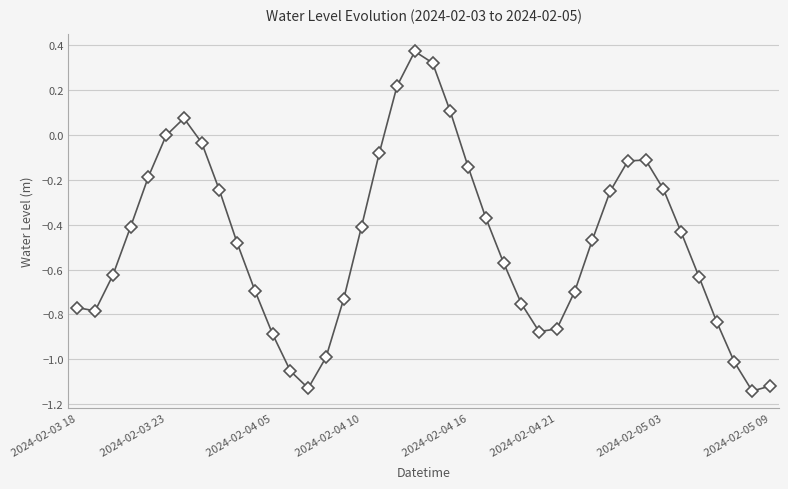

What is the sum of all values?

-19.1